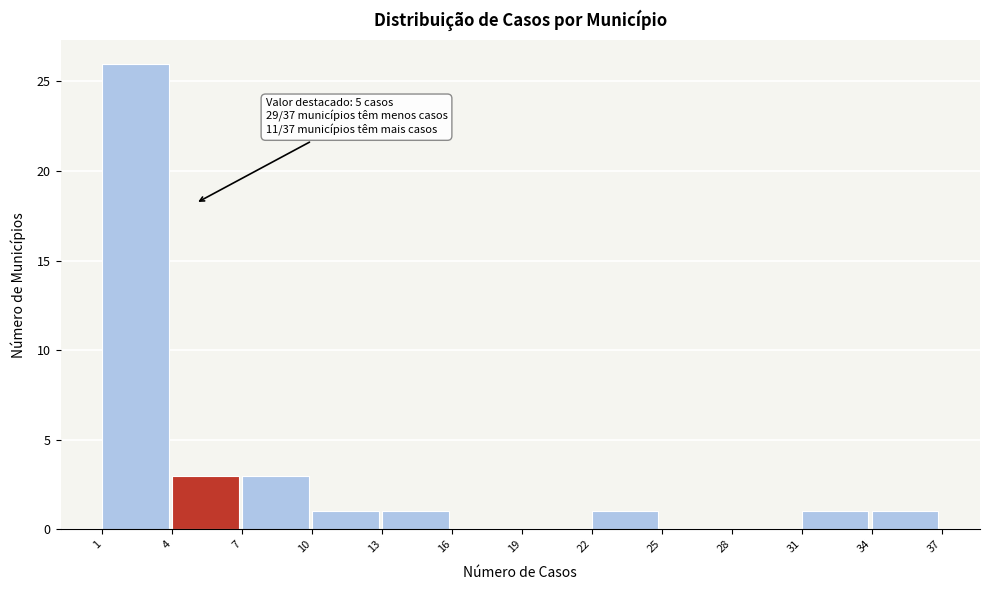

Over which range of the x-axis is the bar tallest?

1 to 4